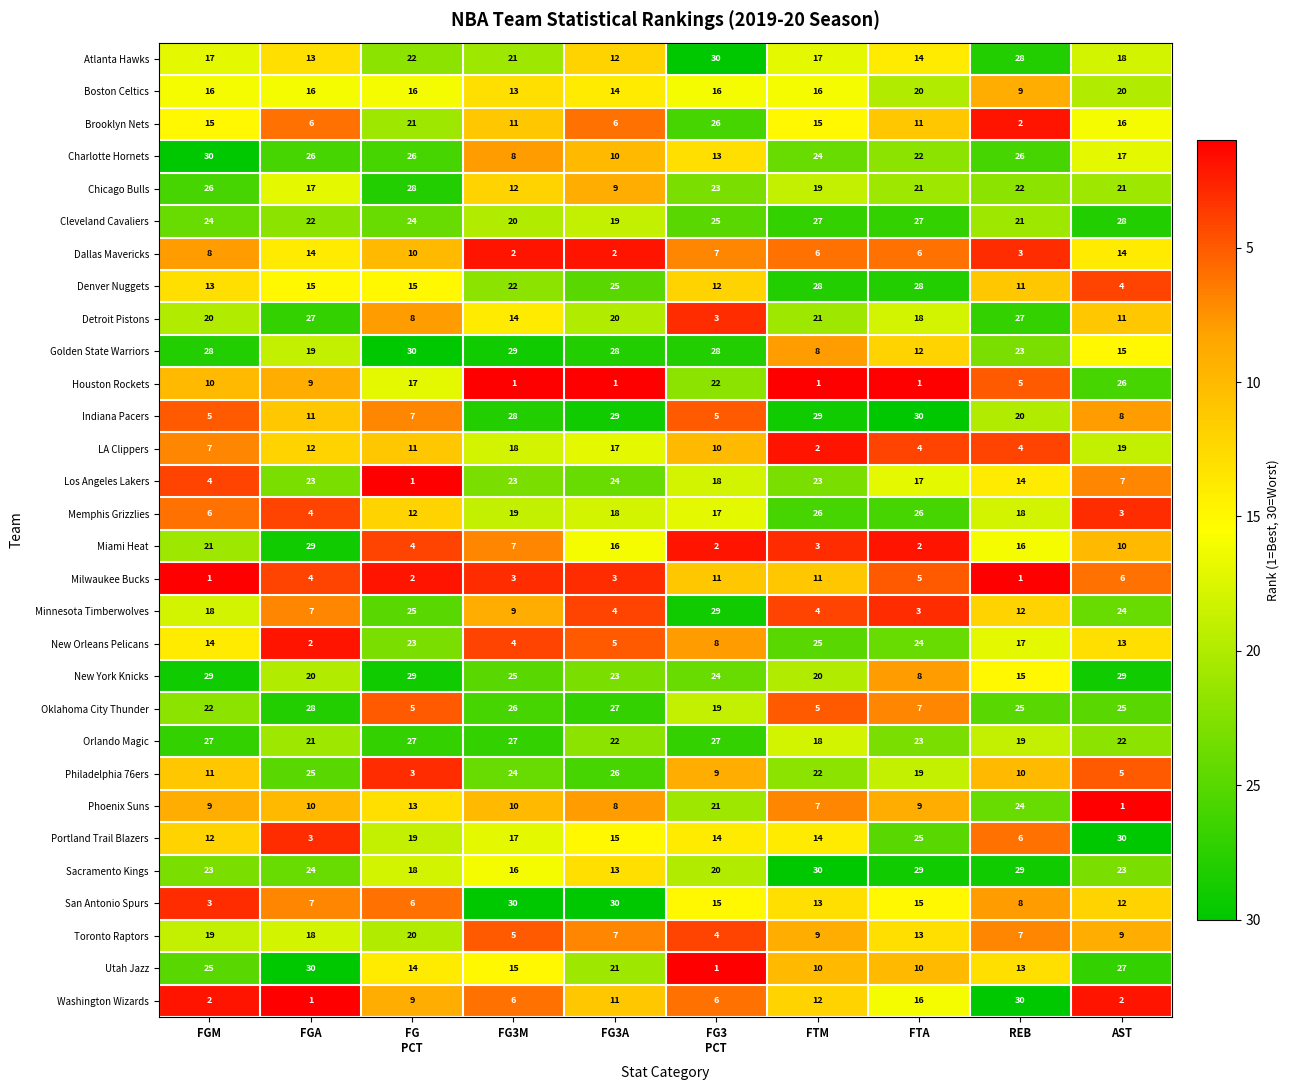

What is the difference between the maximum and minimum values in the Portland Trail Blazers series?

27